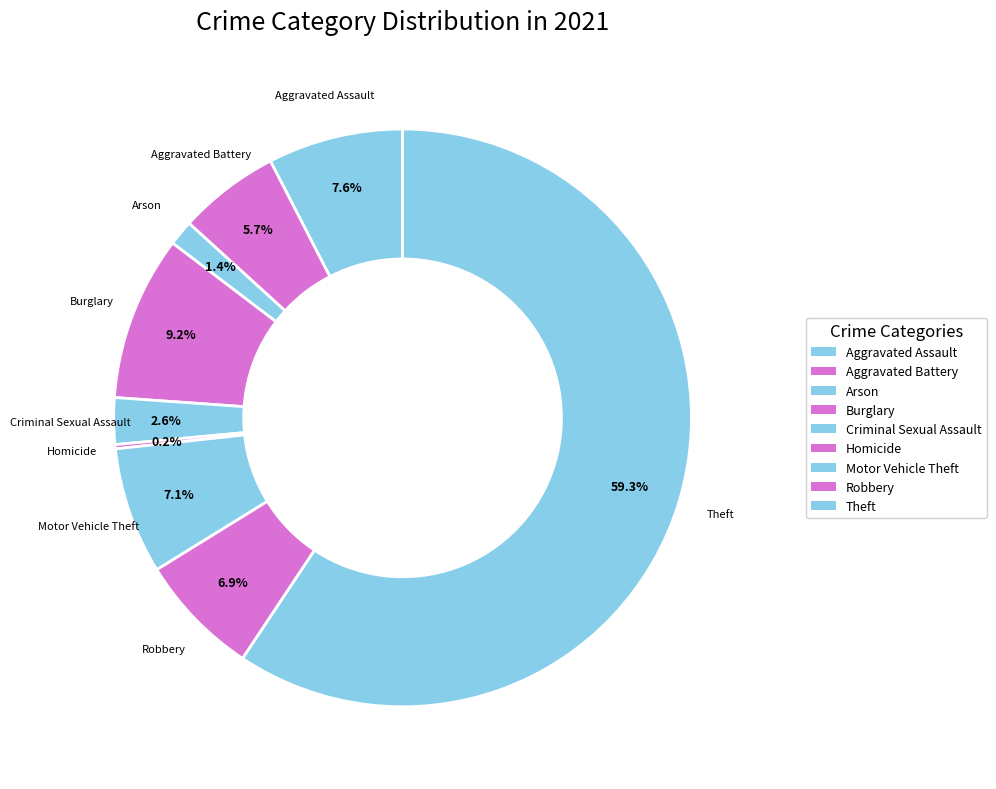

What is the majority slice?

Theft